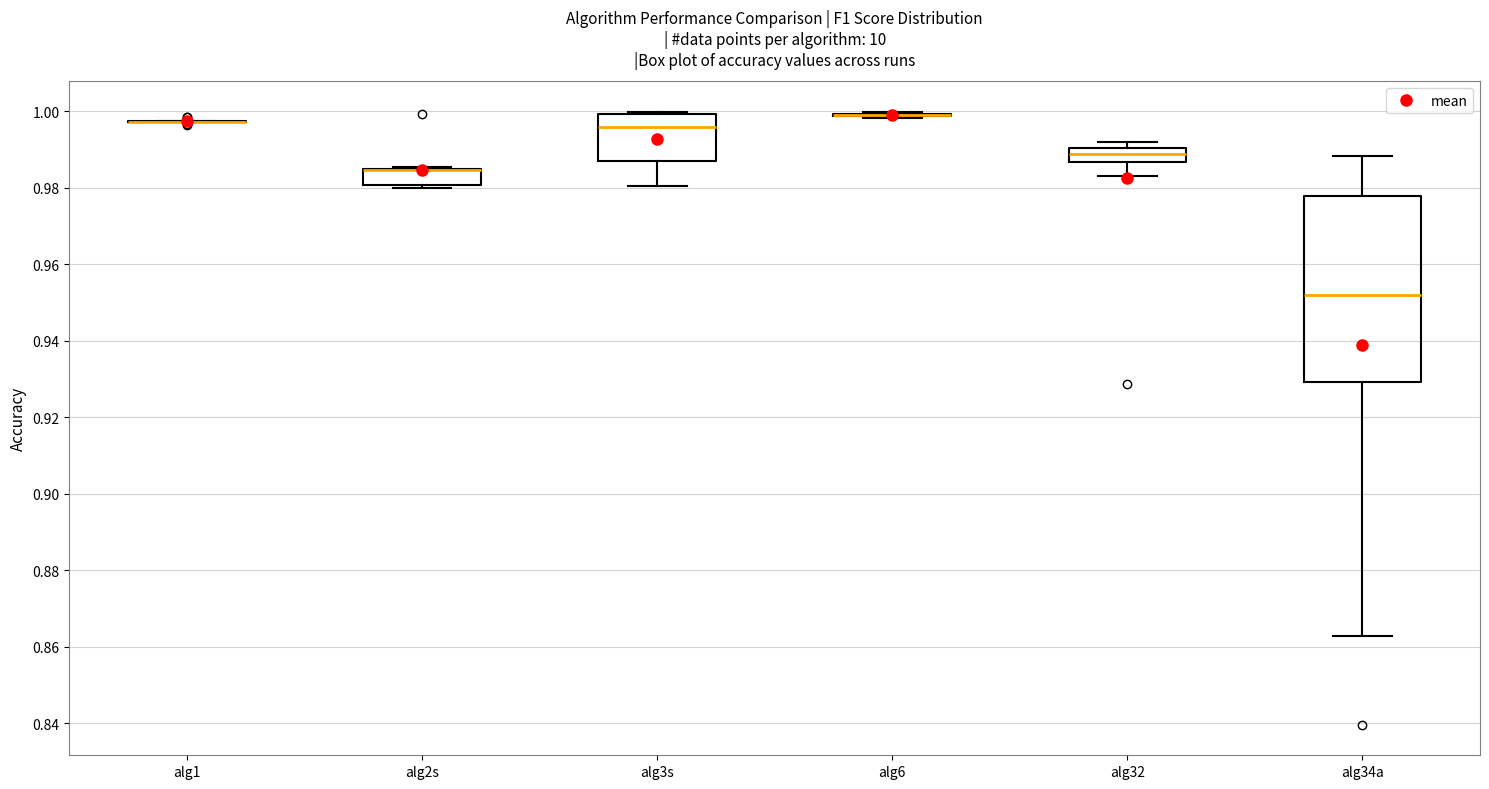

Comparing the boxes themselves (not the whiskers), which one is the tallest?

alg34a